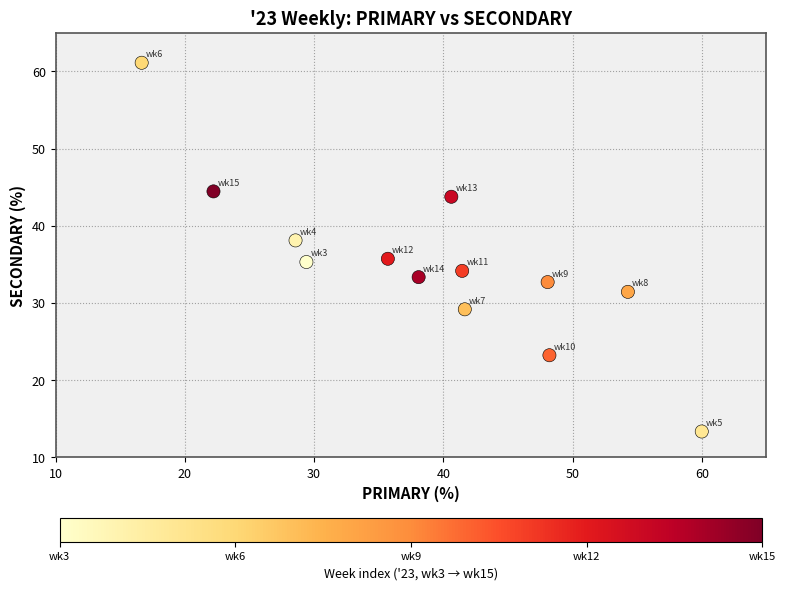

What is the range of Y values (max minus min)?

47.8